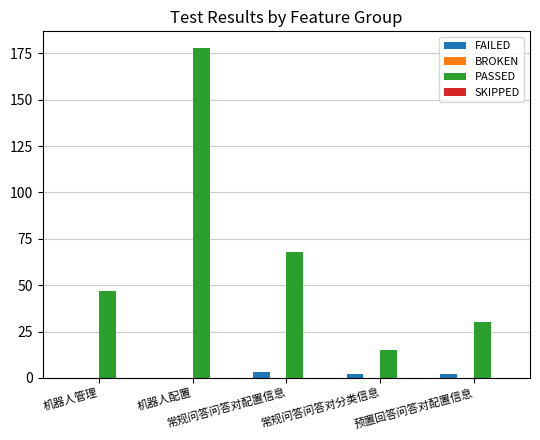

How many data points does each series have?

5